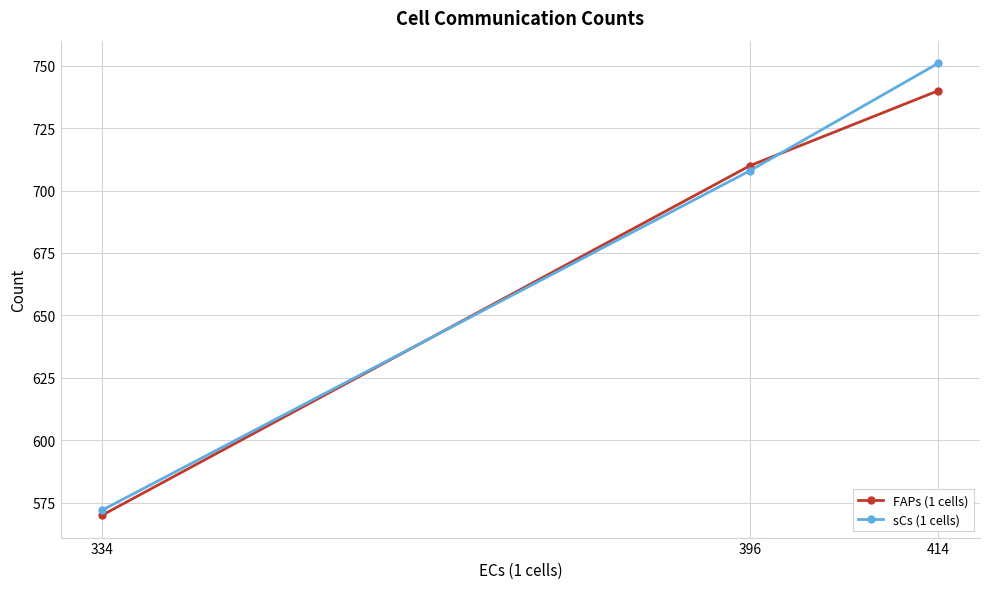

Which series has the largest range (max minus min)?

sCs (1 cells)